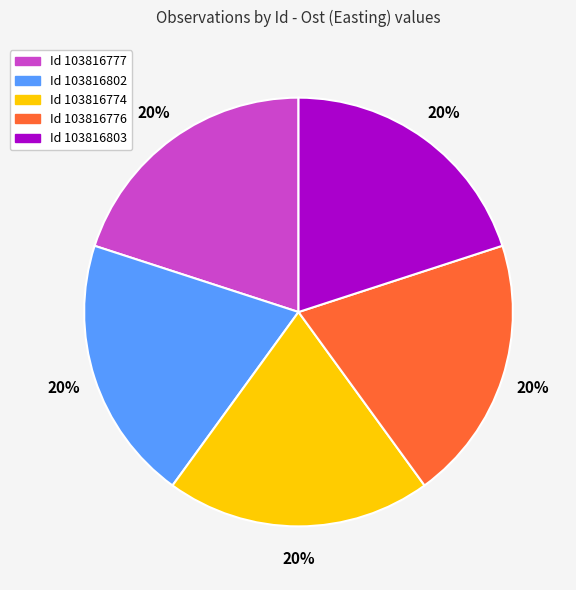

How many slices are in this pie chart?

5